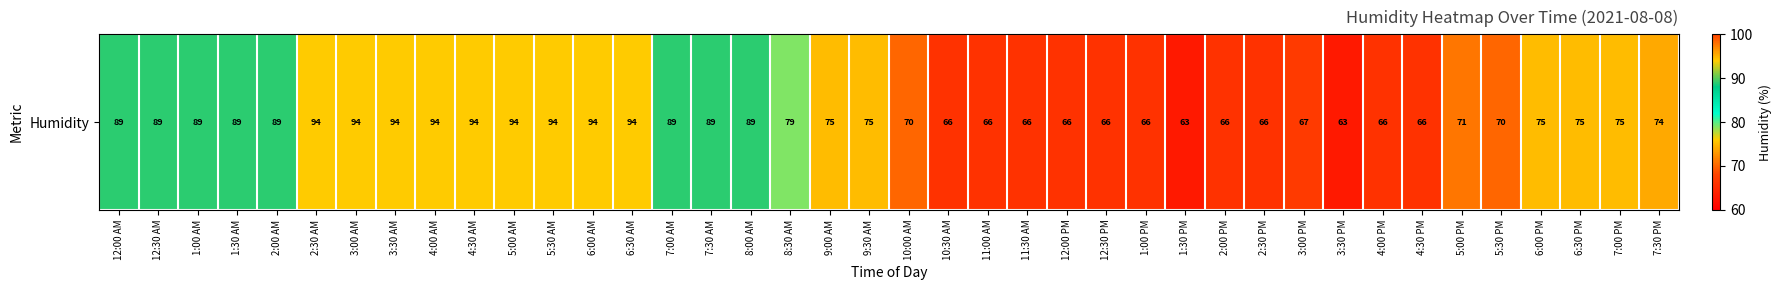

Which has a higher value, 12:00 AM or 11:30 AM?

12:00 AM